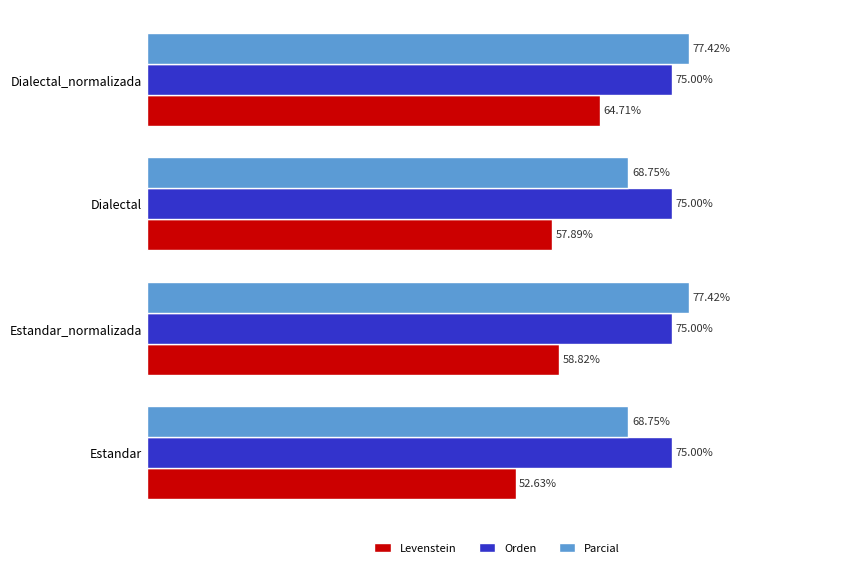

At Estandar_normalizada, list the series in order from smallest to largest.

Levenstein, Orden, Parcial